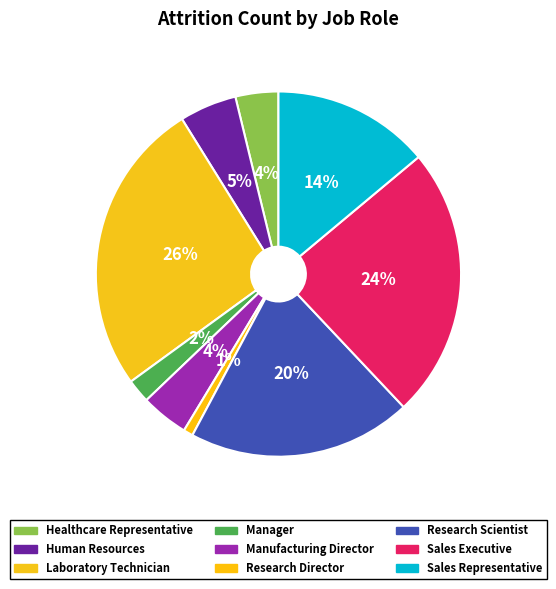

The Laboratory Technician slice represents 26% of the pie. True or false?

True